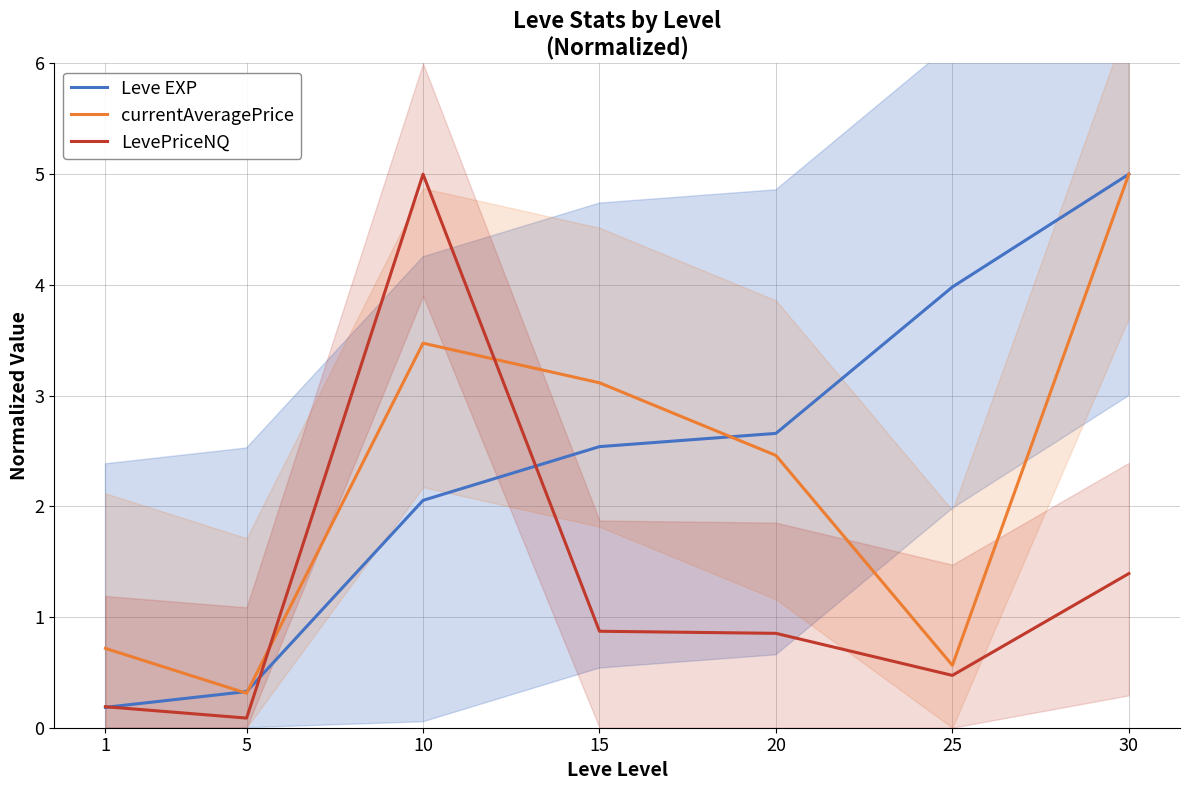

At how many categories does at least one series exceed 4?

2